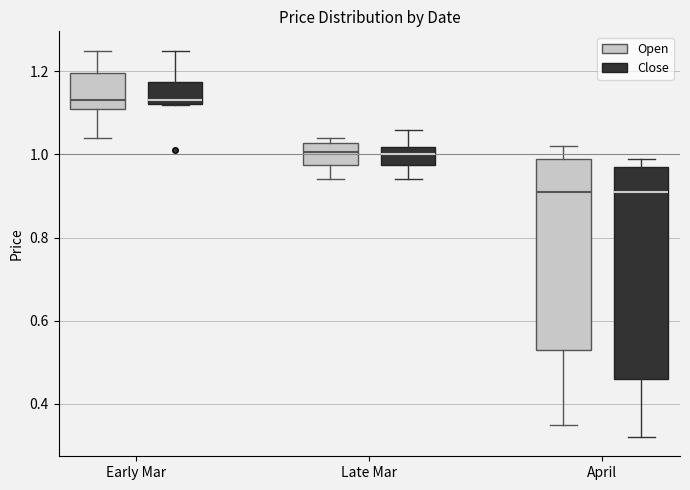

Which box is the tallest, from its lower edge to its upper edge?

April (Close)